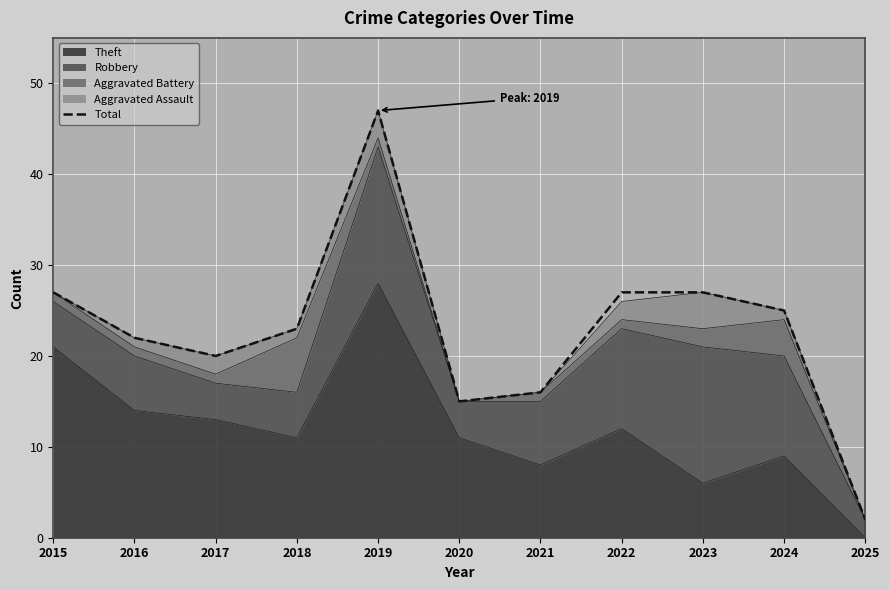

At which label does the data first exceed 23?

2015